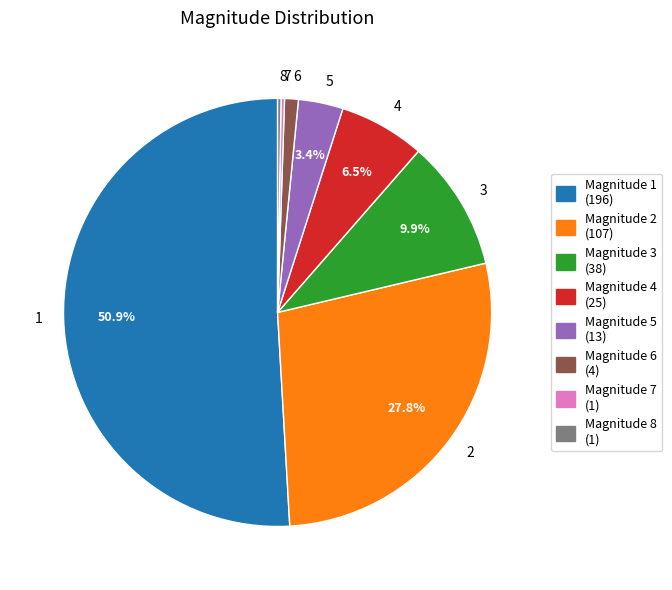

Does any single category account for the majority?

Yes